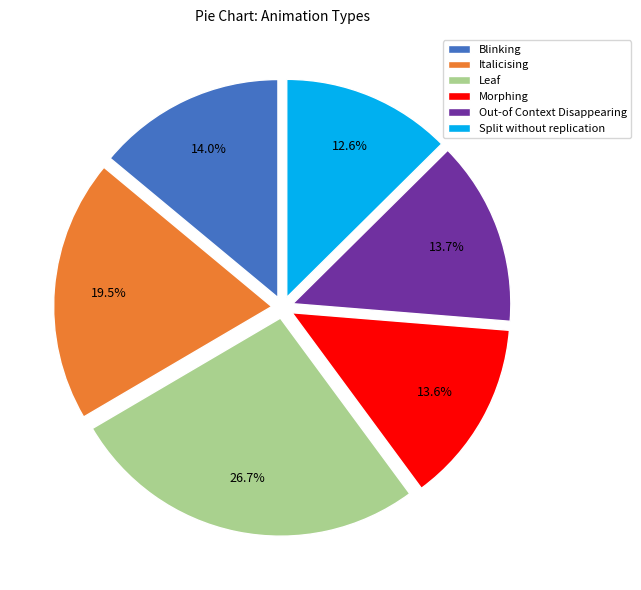

Which has a higher value, Split without replication or Out-of Context Disappearing?

Out-of Context Disappearing